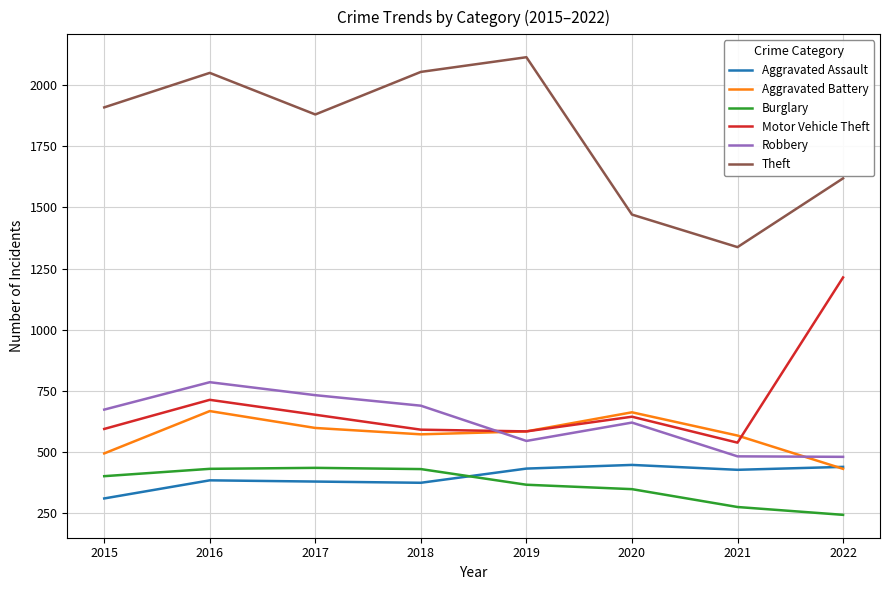

What is the spread (max minus min) of values at 2017?

1500